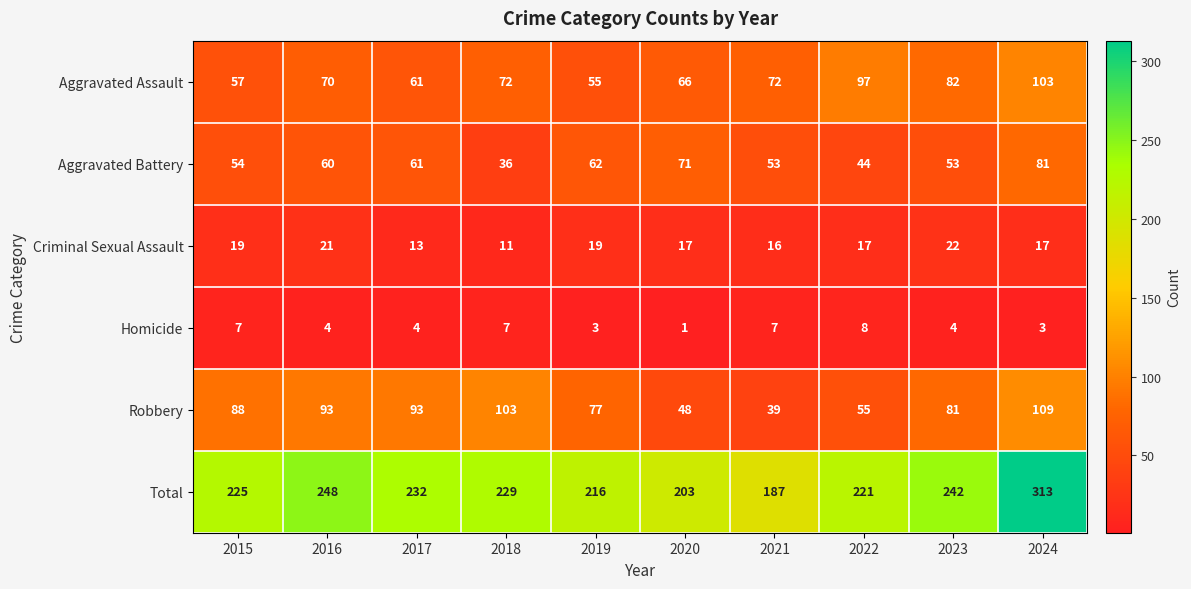

What is the sum of the Aggravated Battery values at 2018 and 2021?

89